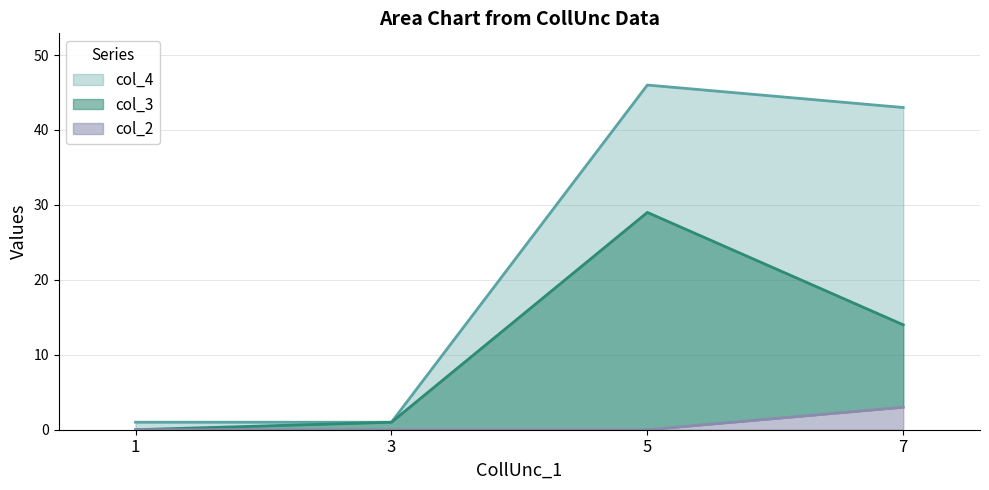

Is the value of col_3 at 7 greater than the value of col_2 at 1?

Yes